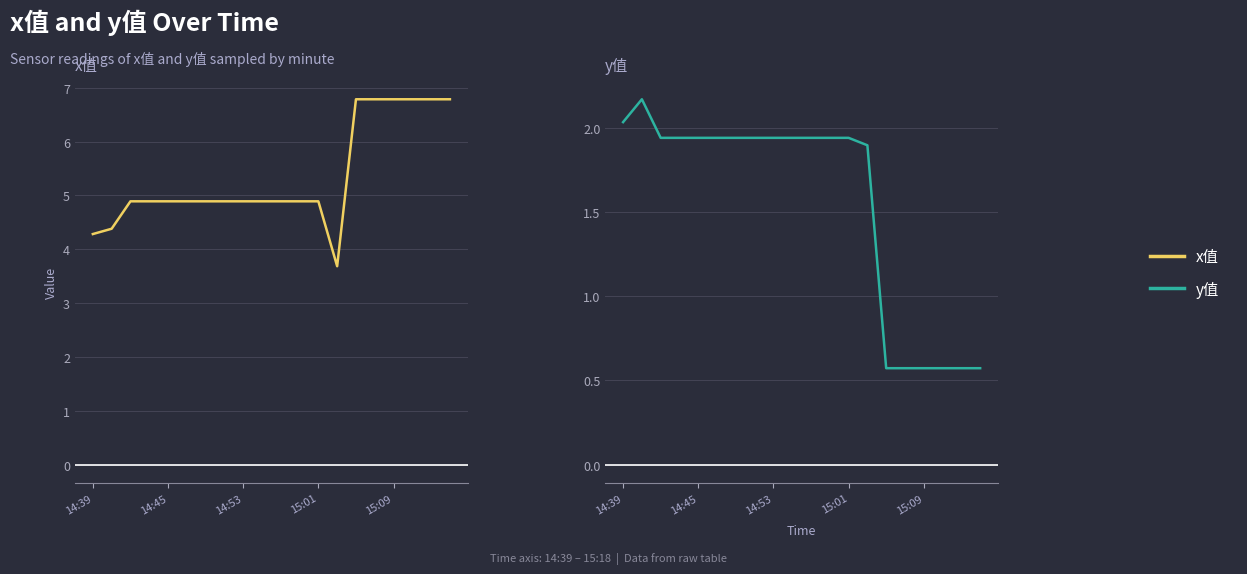

Rank the series by their average value, from lowest to highest.

y值, x值